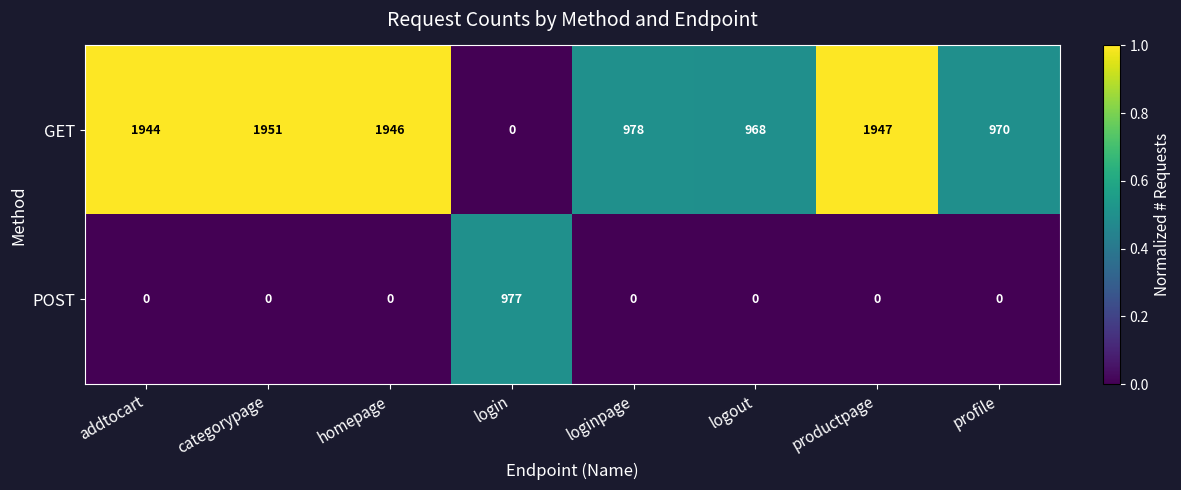

The value of POST at loginpage is 0. True or false?

True